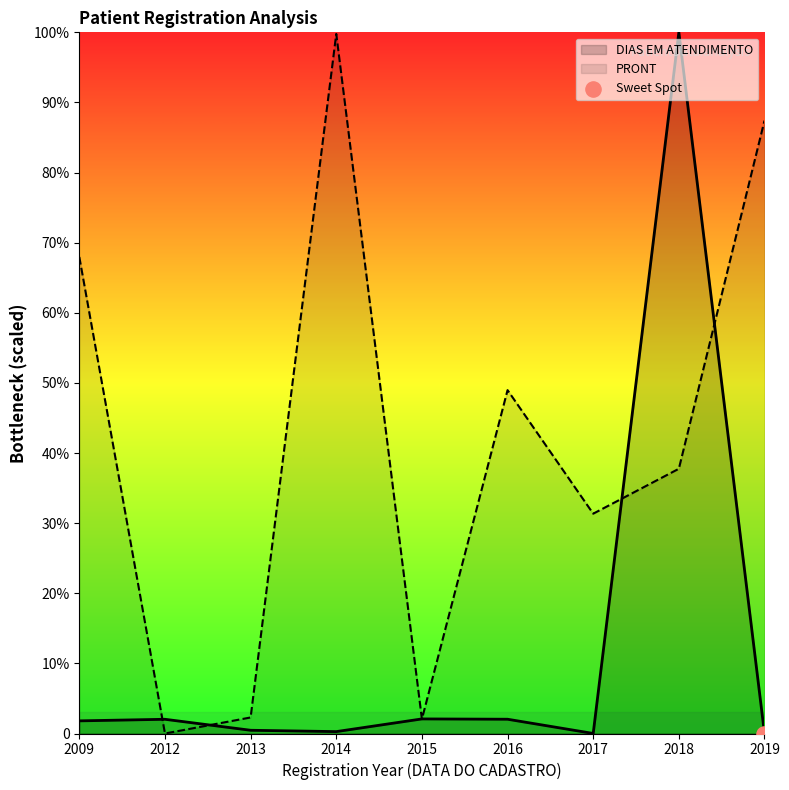

Which series contains the highest Y value?

DIAS EM ATENDIMENTO